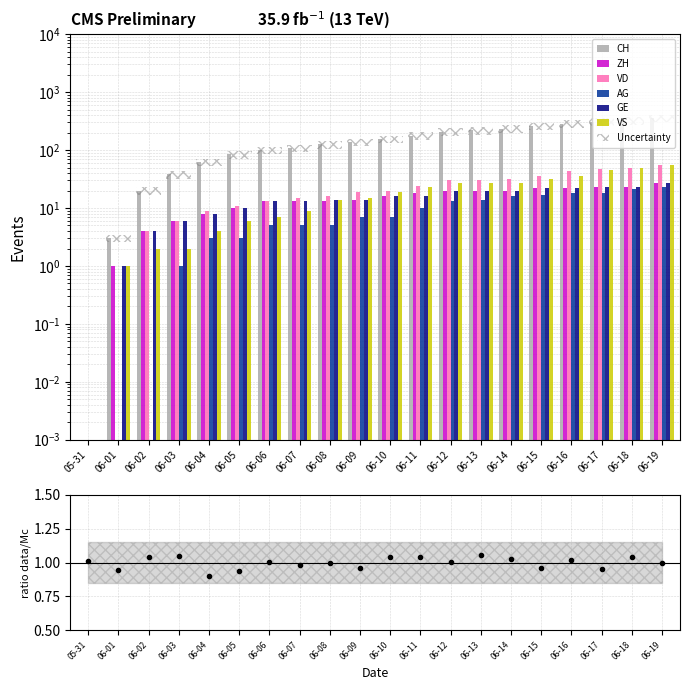

Which series changed the most between 06-04 and 06-09?

CH